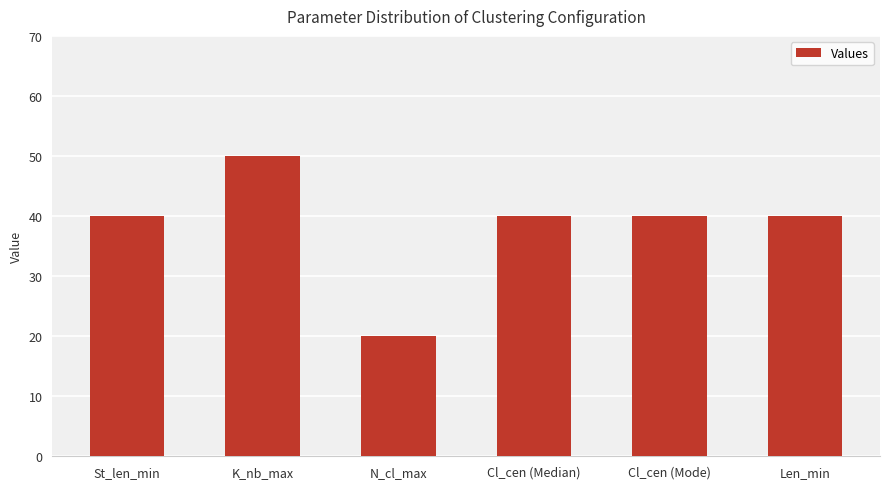

The chart shows a value of 40 at Len_min. True or false?

True